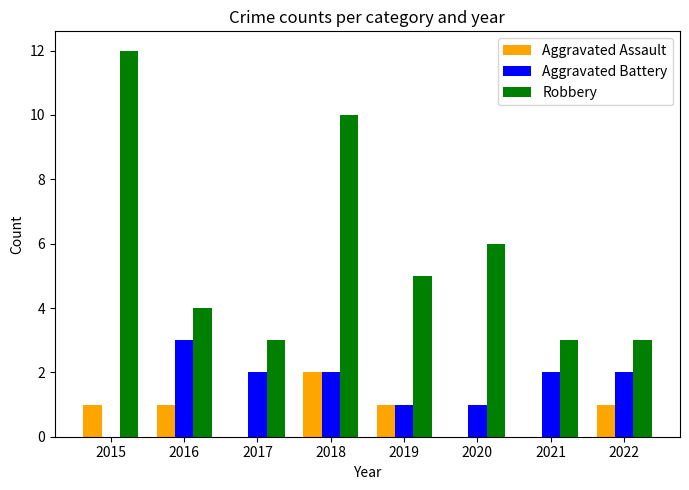

At which label does Aggravated Assault reach its peak?

2018